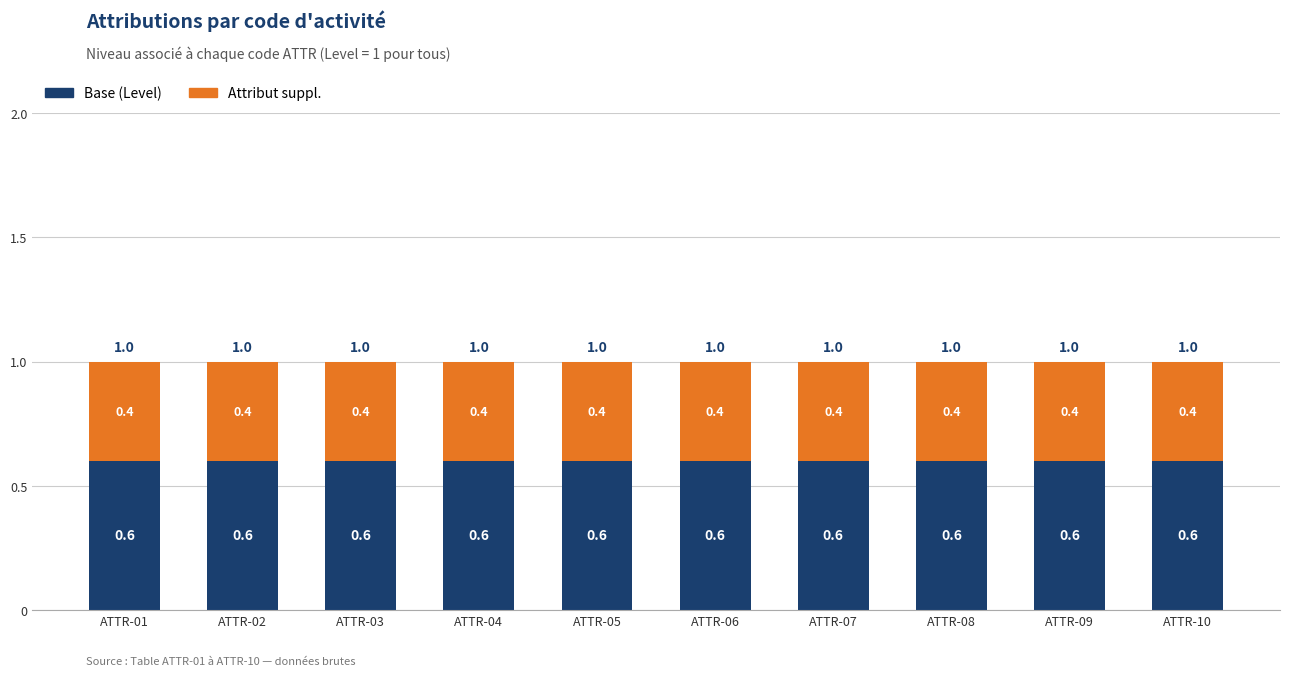

What is the total value across all series at ATTR-02?

1.0